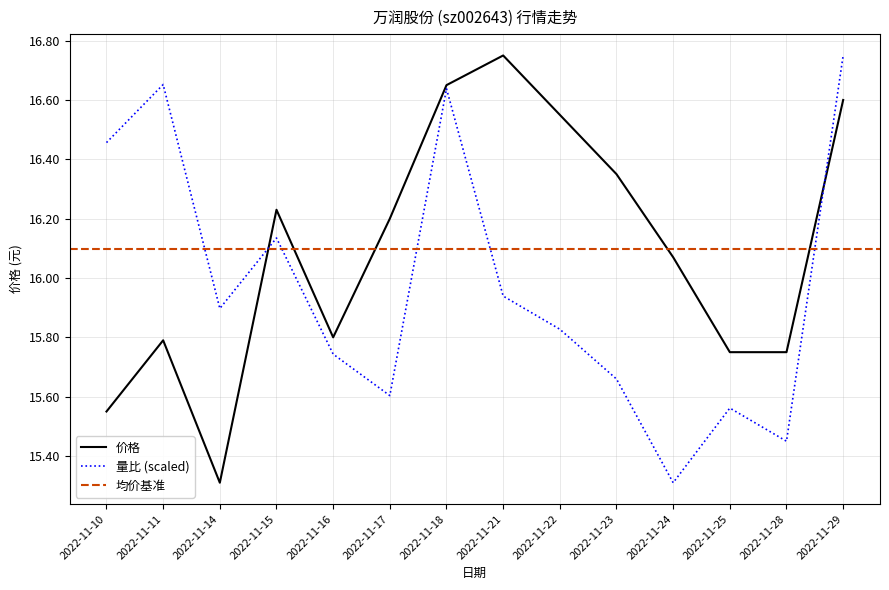

What is the difference between the 价格 values at 2022-11-14 and 2022-11-18?

1.3